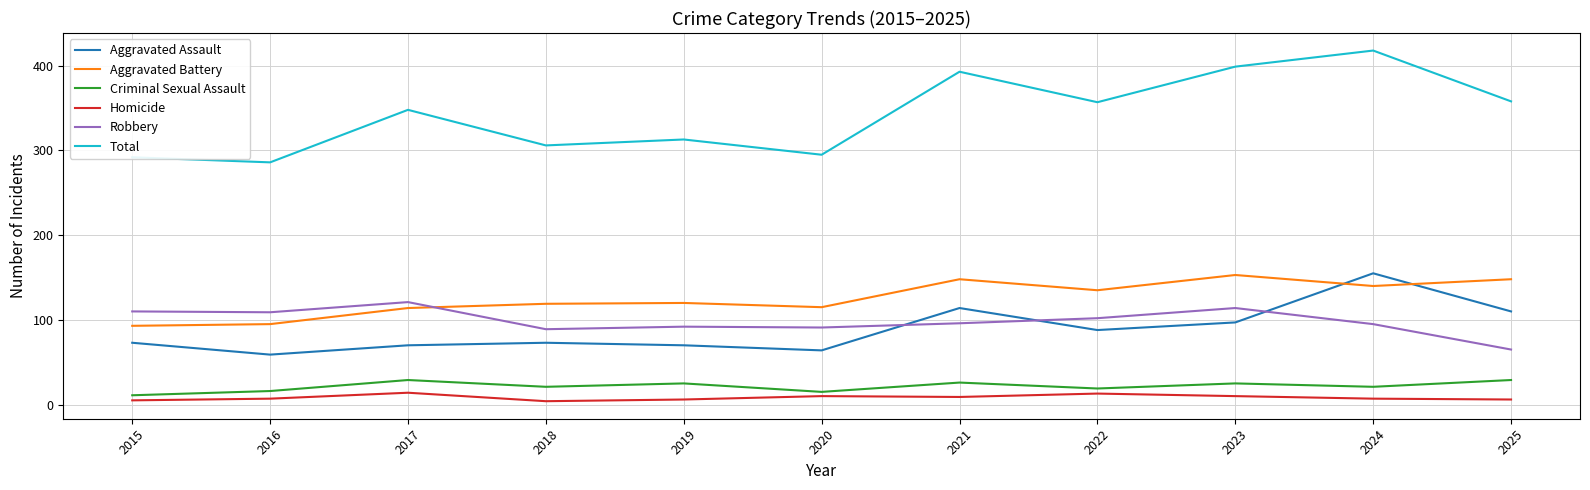

True or false: Aggravated Battery and Total intersect in this chart.

False